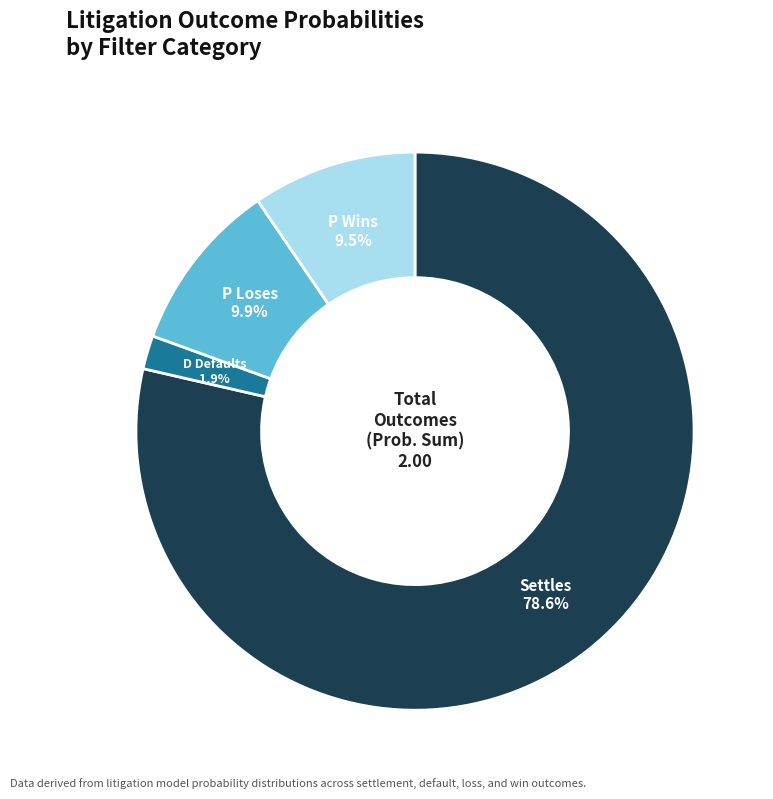

Is there a majority slice in this chart?

Yes